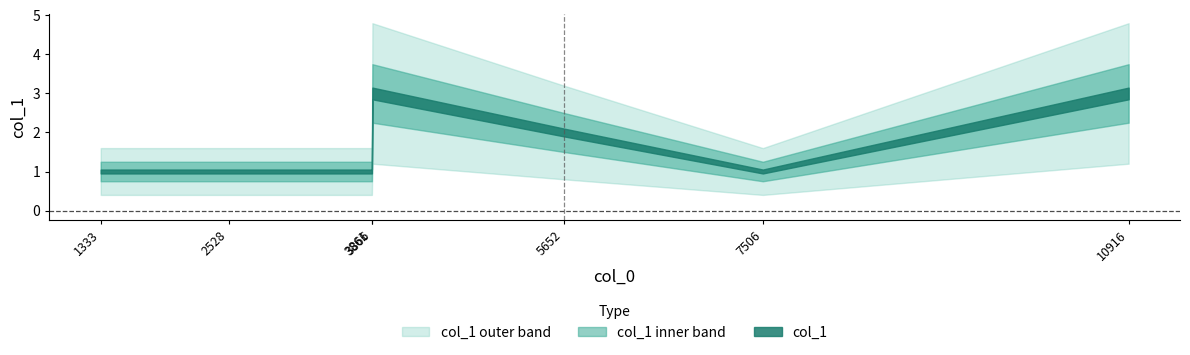

What is the approximate value at 2528?

1